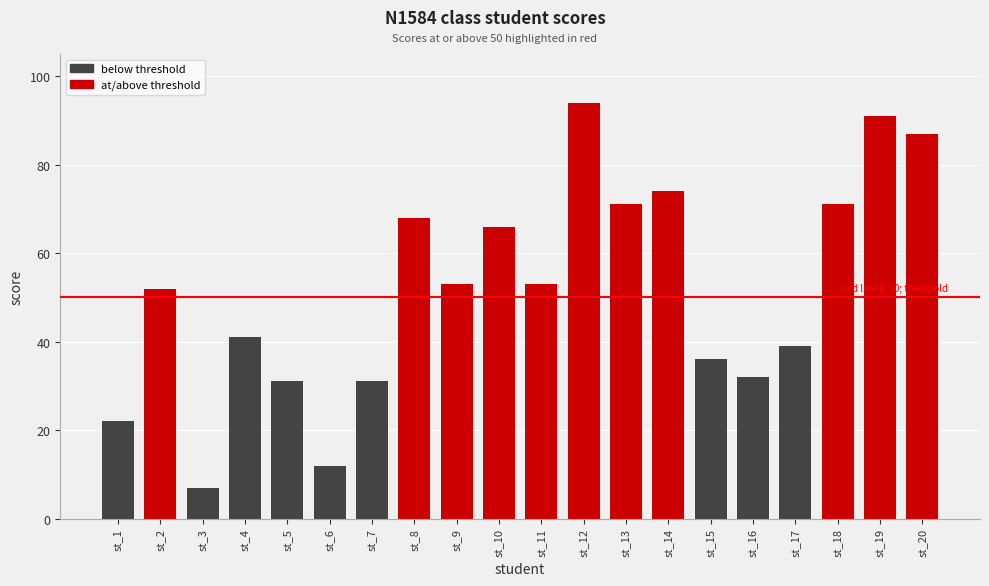

Which label corresponds to the smallest value in the chart?

st_3